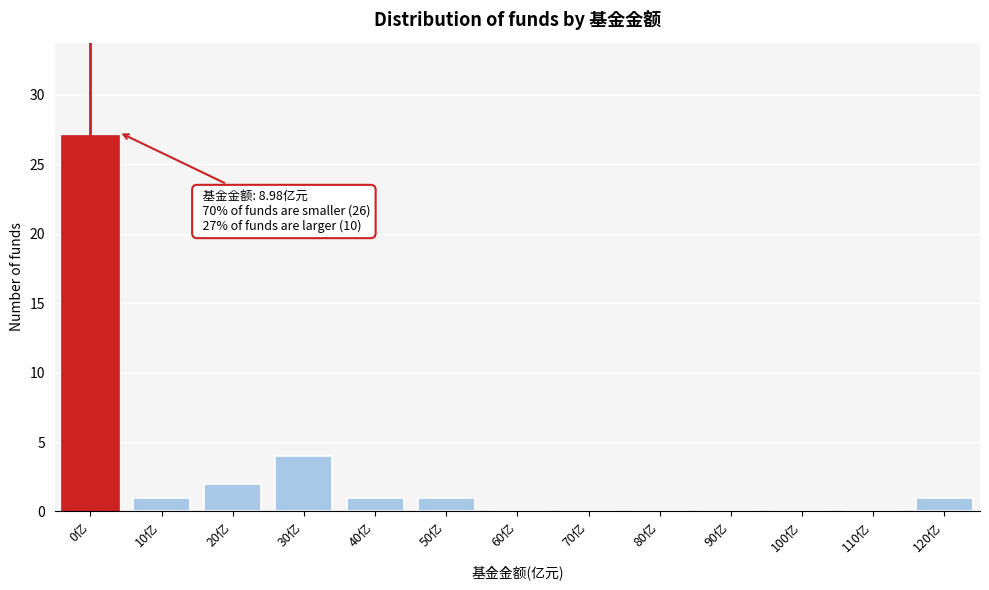

Reading left to right, extract all data points from this chart.

0亿=27	10亿=1	20亿=2	30亿=4	40亿=1	50亿=1	60亿=0	70亿=0	80亿=0	90亿=0	100亿=0	110亿=0	120亿=1